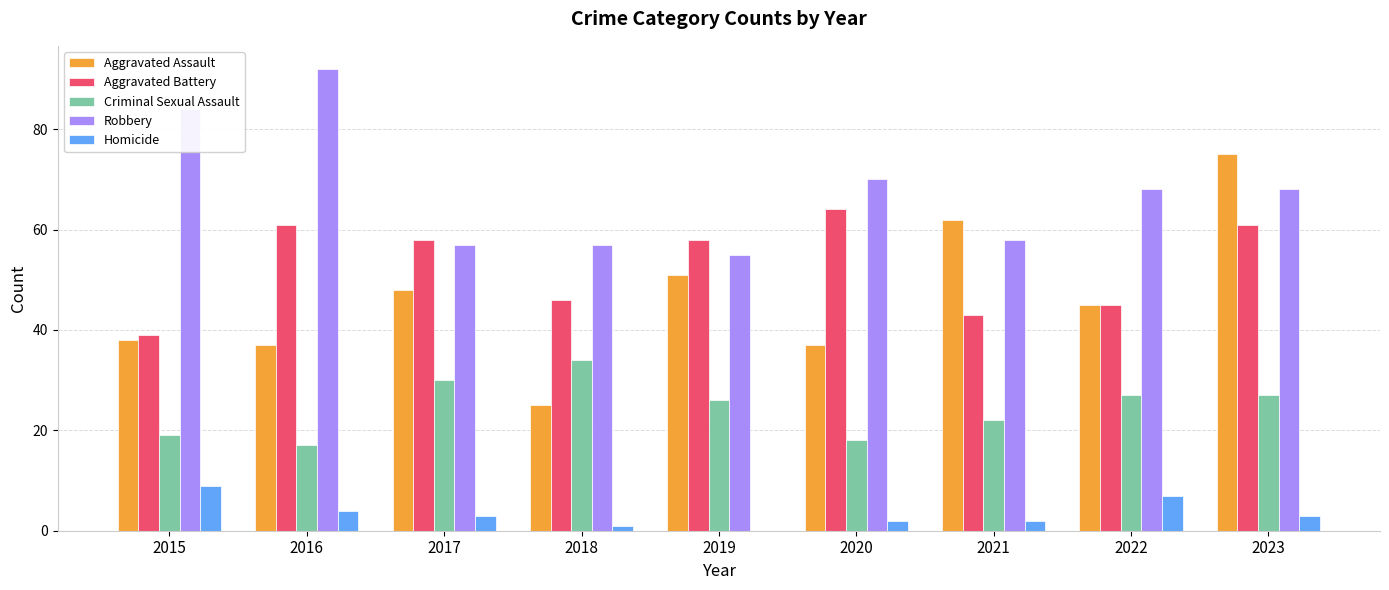

What is the maximum value for Robbery?

92